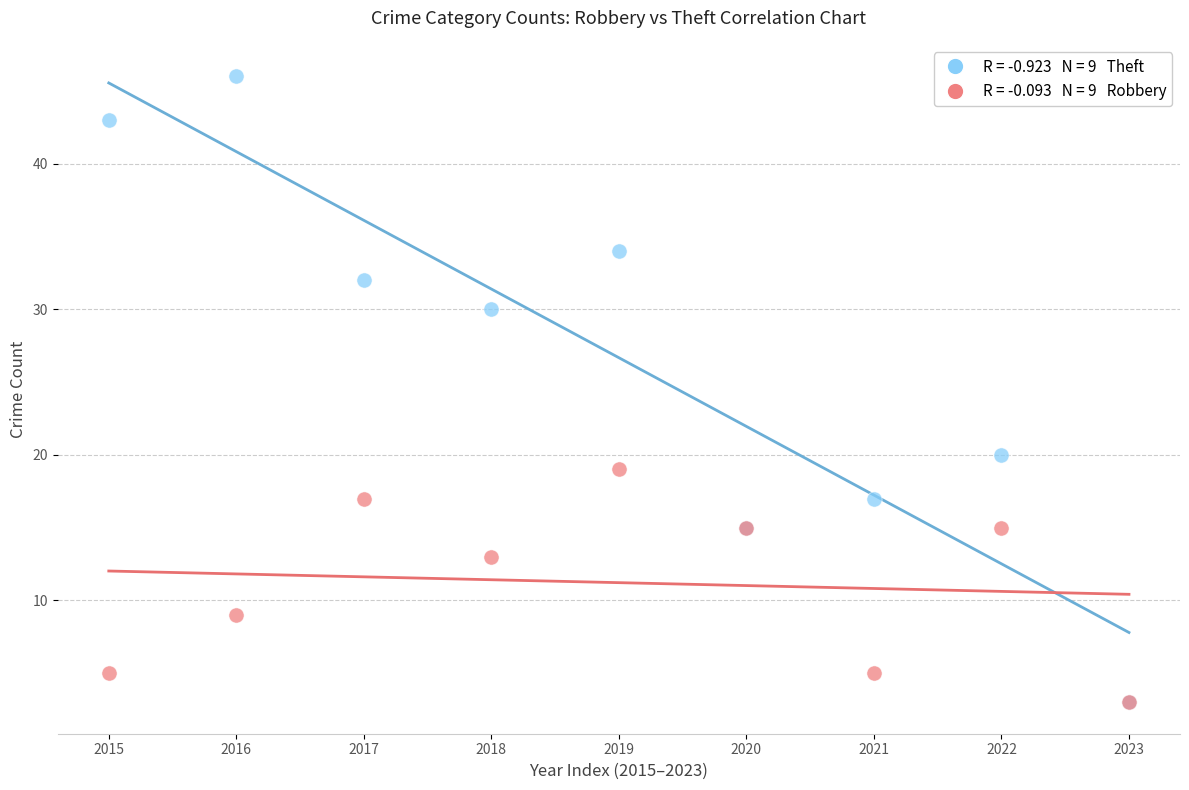

Across all series, what Y value is closest to 24?

20